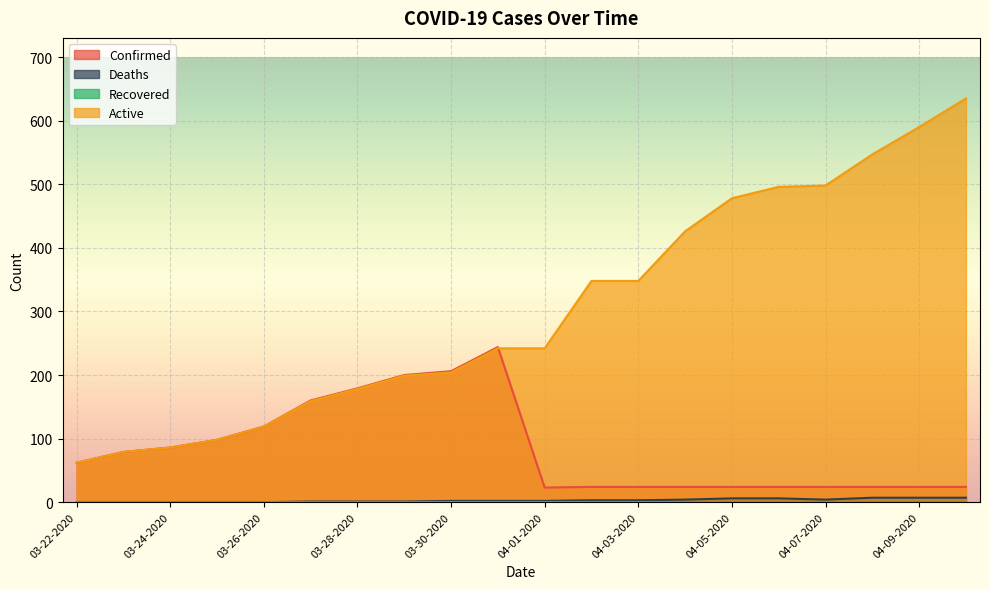

How many lines are shown in the chart?

4